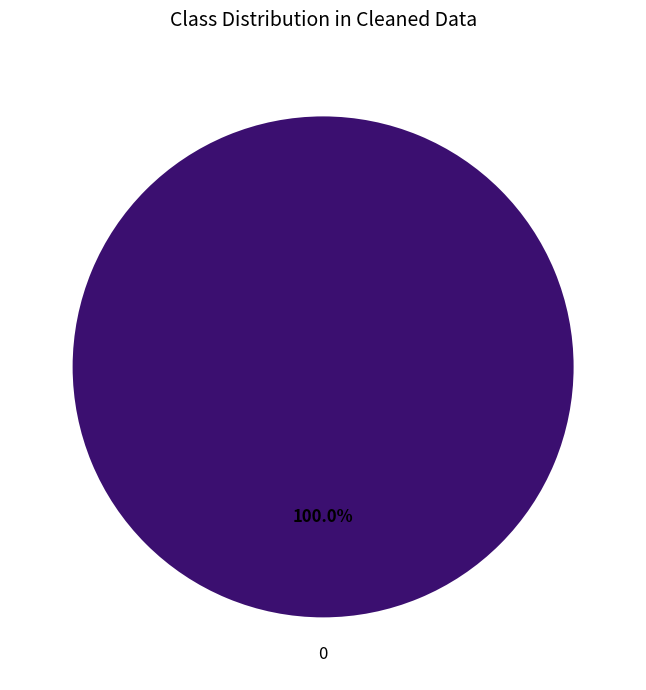

Is there a majority slice in this chart?

Yes